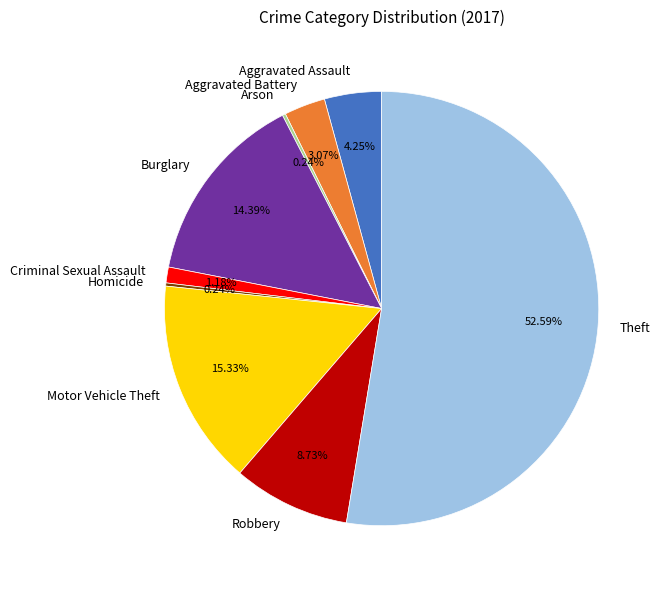

Is the sum of Robbery and Aggravated Assault greater than half?

No